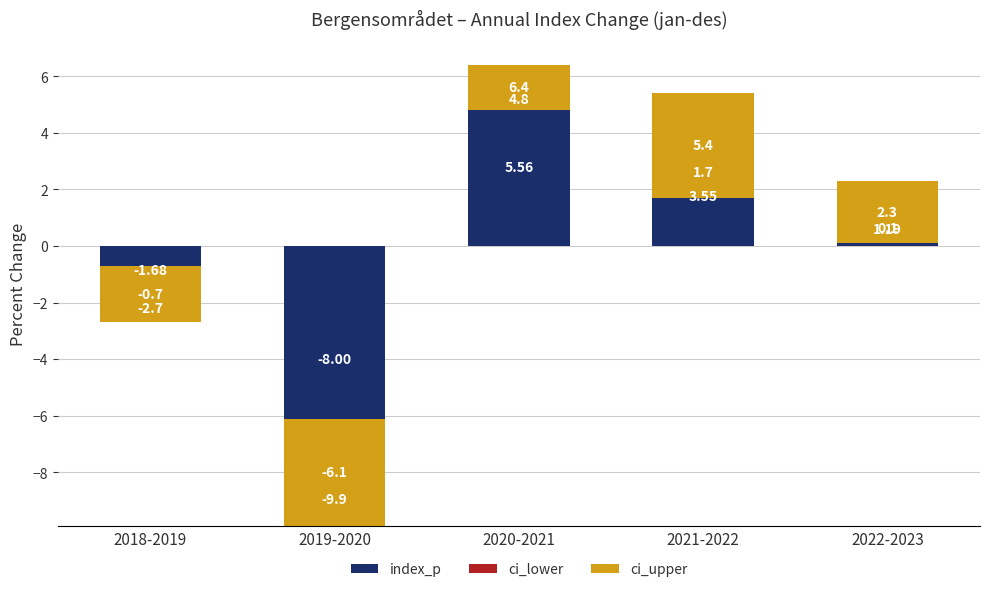

Is the value of ci_upper at 2018-2019 greater than the value of index_p at 2018-2019?

Yes